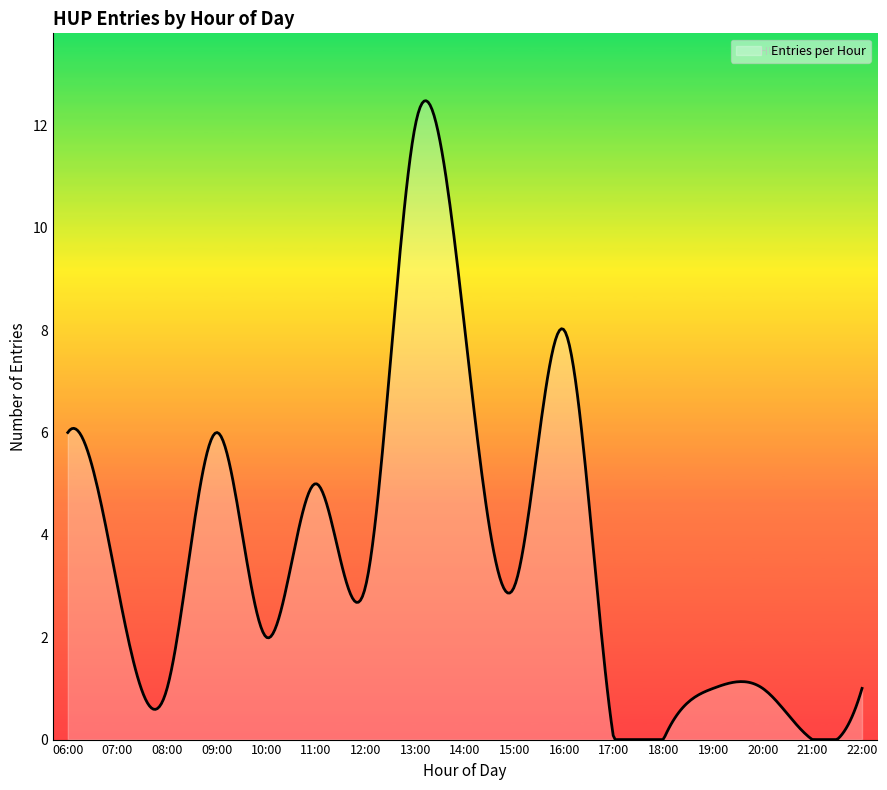

How many lines are shown in the chart?

1